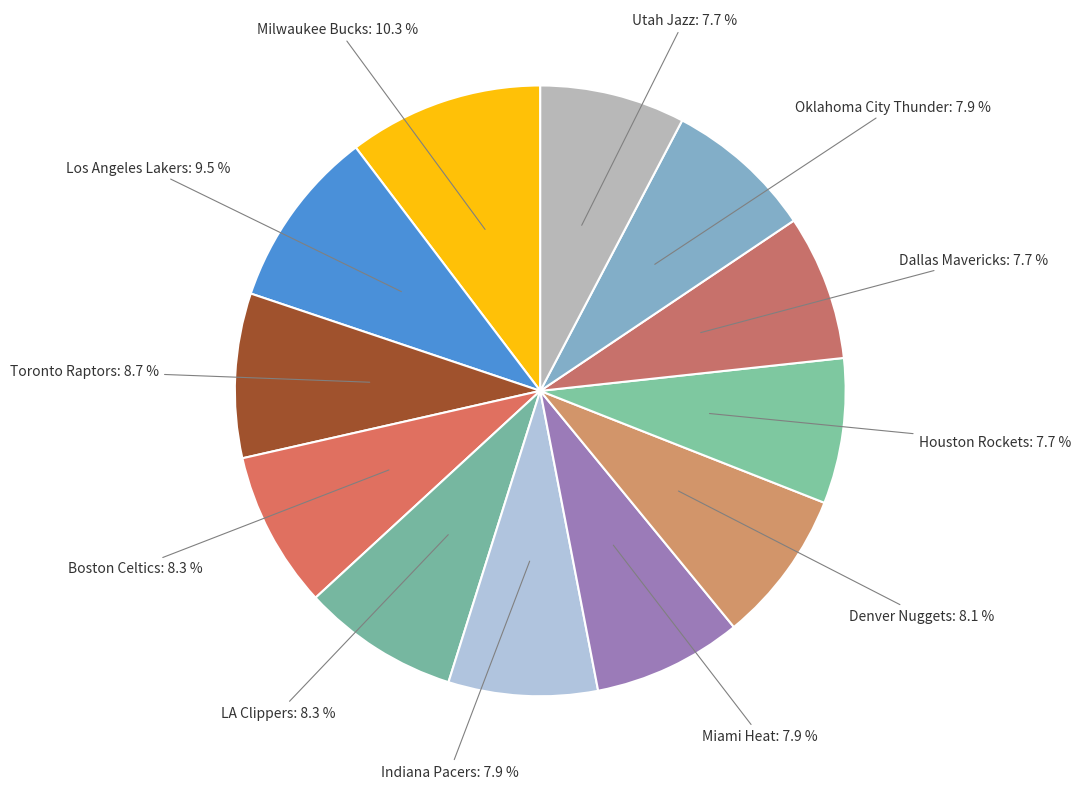

Does Boston Celtics account for over 50% of the chart?

No